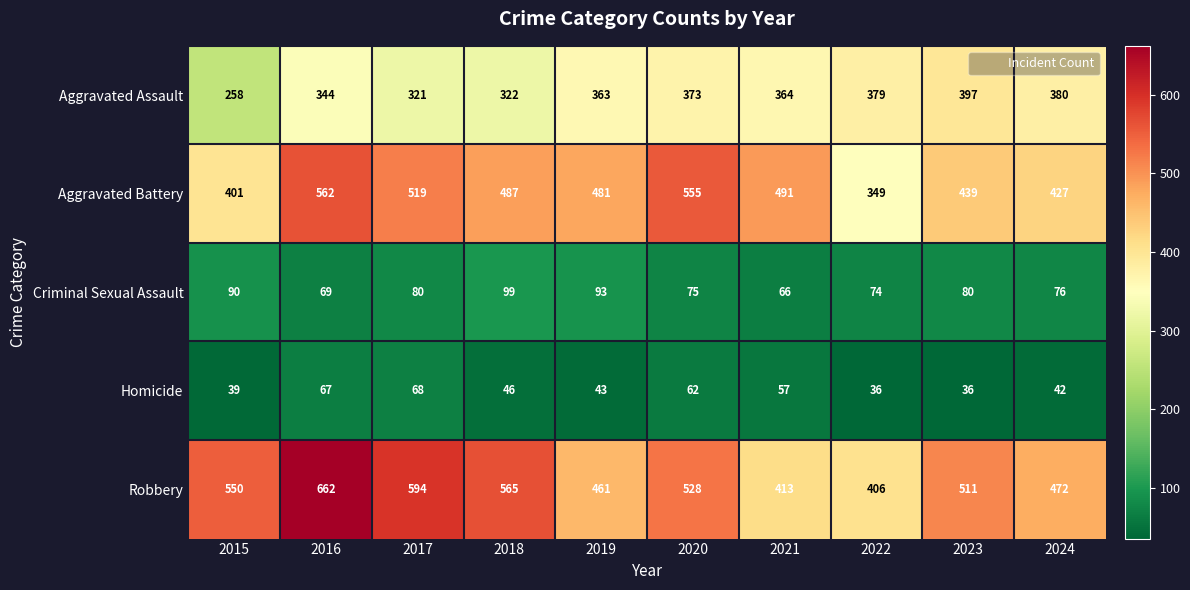

What is the sum of the Aggravated Battery values at 2020 and 2015?

956